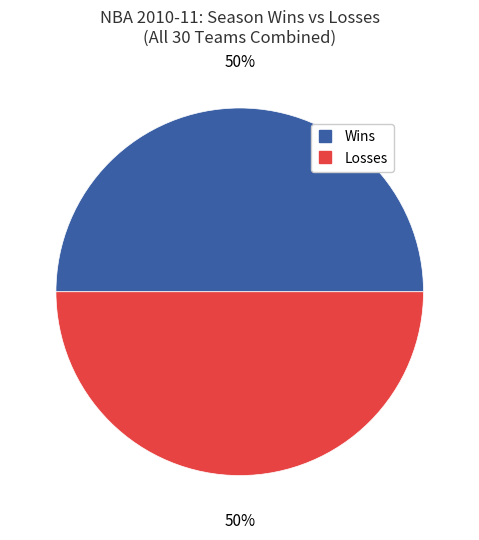

To the nearest percent, what is the average slice percentage?

50%